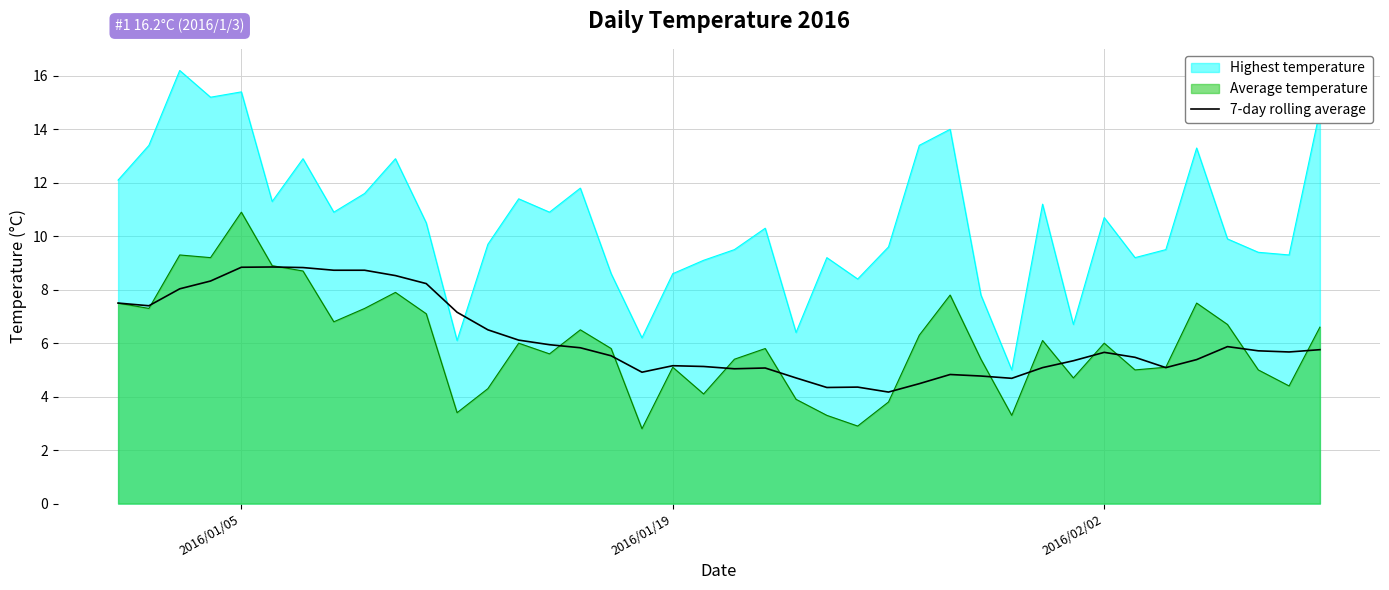

What is the maximum value shown in the chart?

16.2